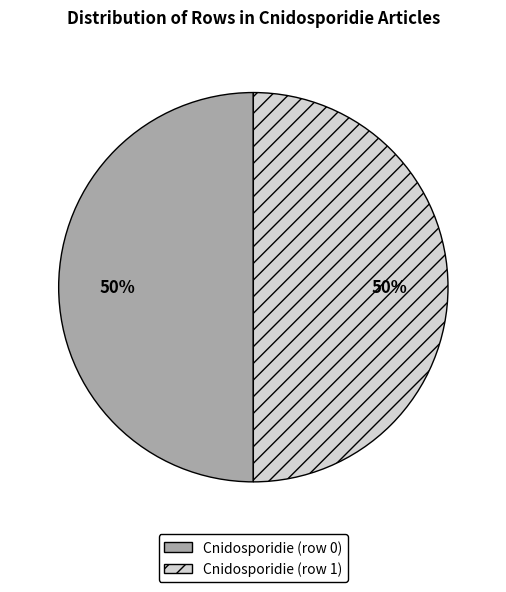

Do Cnidosporidie (row 1) and Cnidosporidie (row 0) together represent more than half of the pie?

Yes